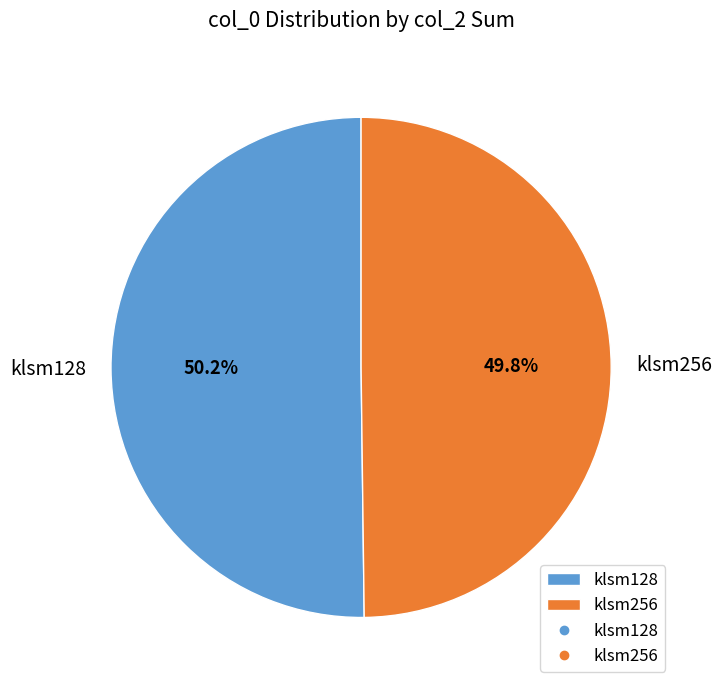

Is there any slice that represents more than half of the pie?

Yes